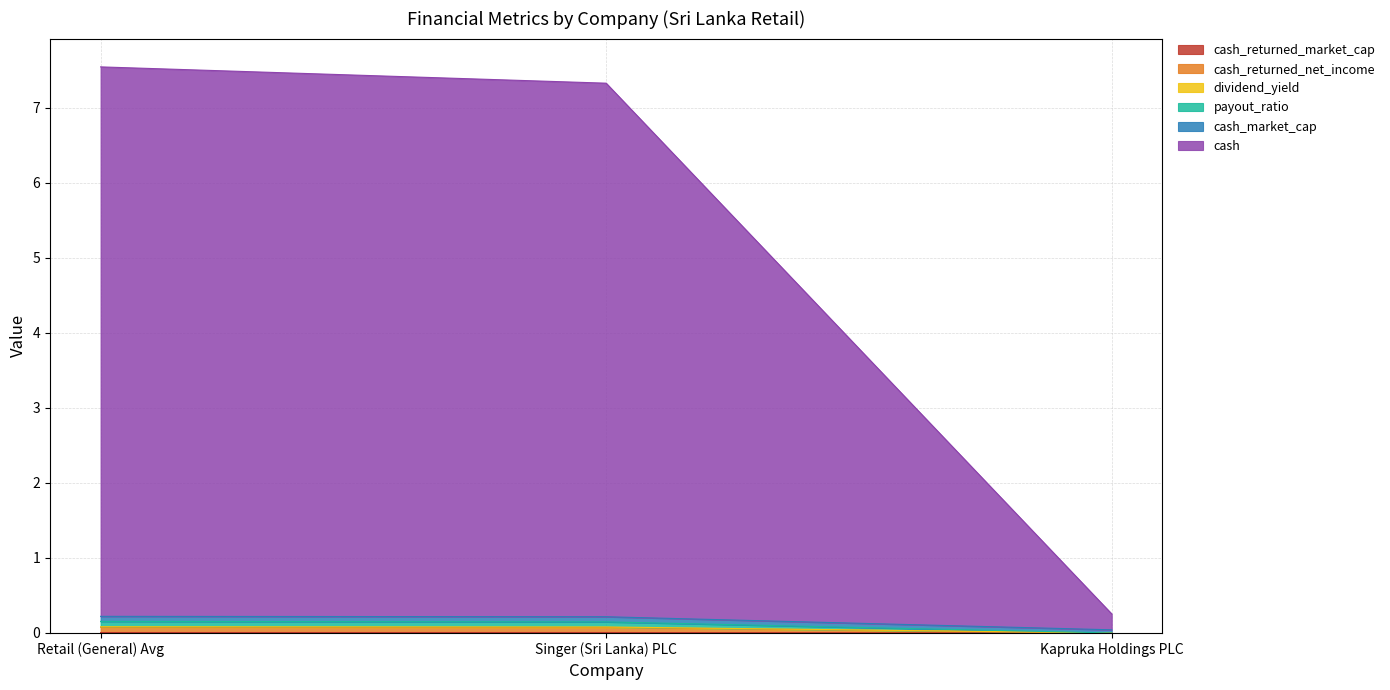

At which label does cash reach its peak?

Retail (General) Avg